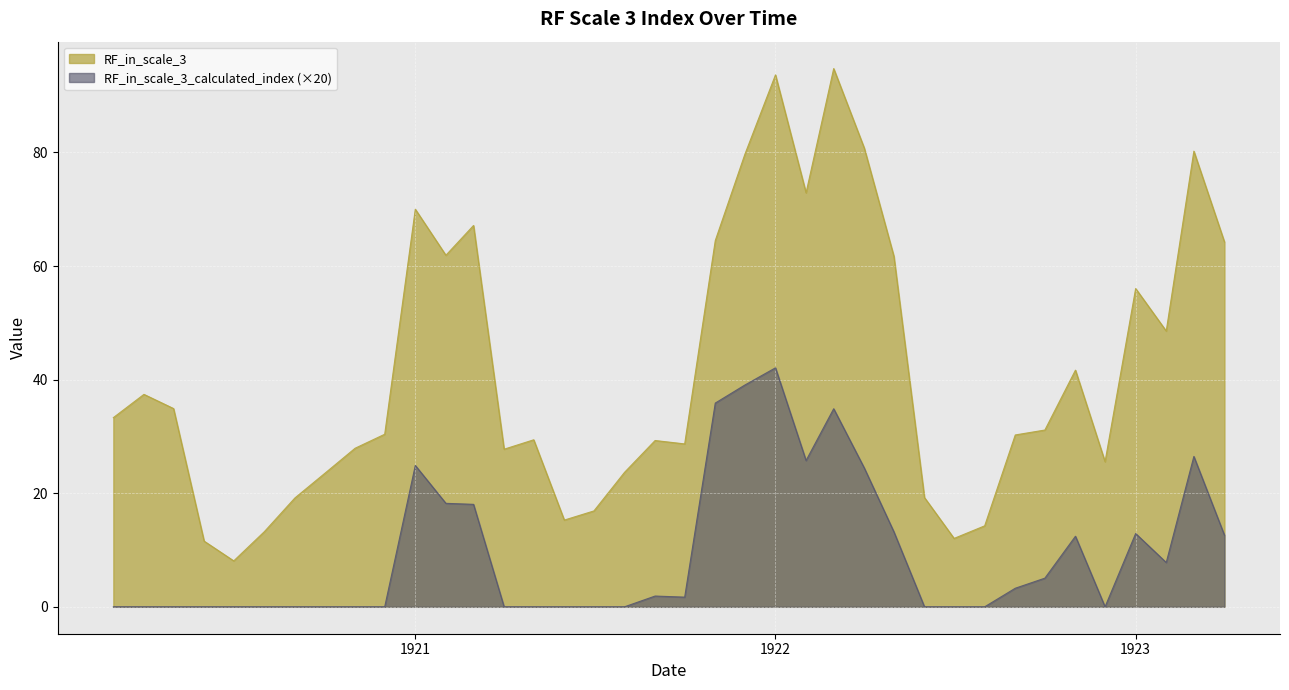

List the series in order of their peak value, lowest first.

RF_in_scale_3_calculated_index (×20), RF_in_scale_3